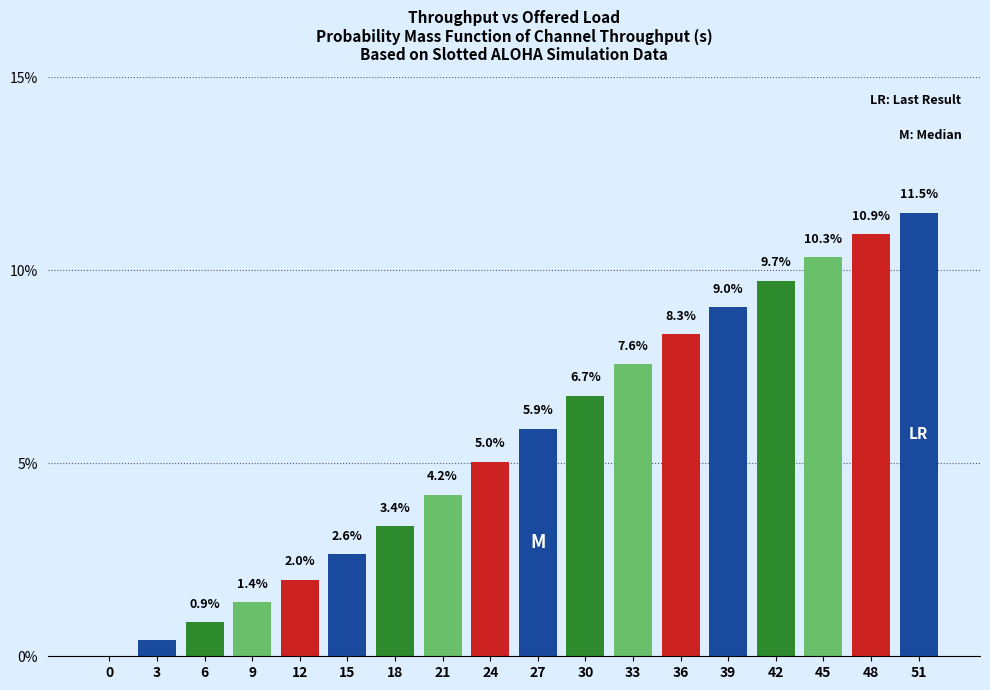

What is the maximum value shown in the chart?

11.5